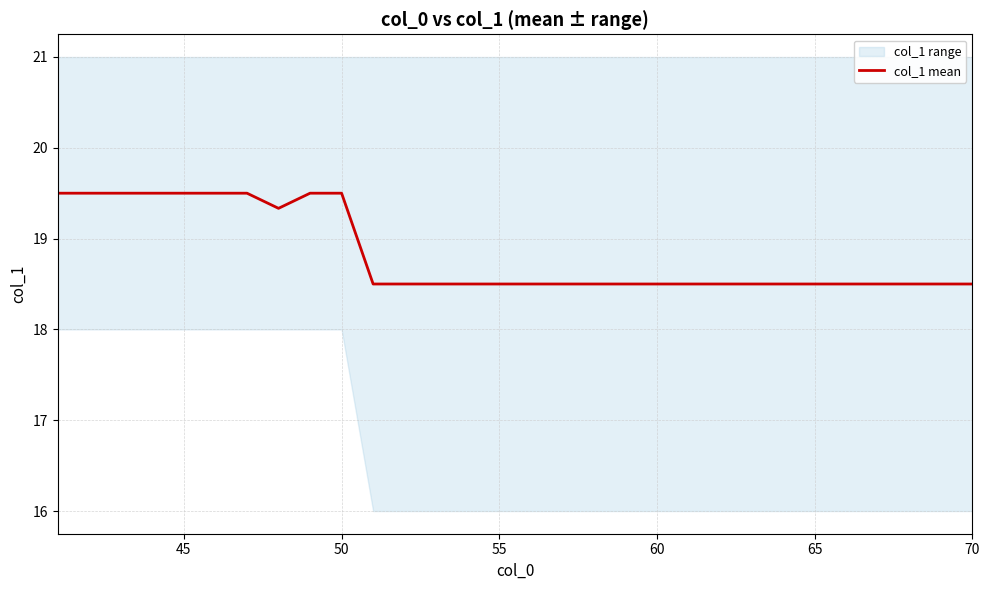

Is it true that col_1 mean equals 18.5 at 70?

True